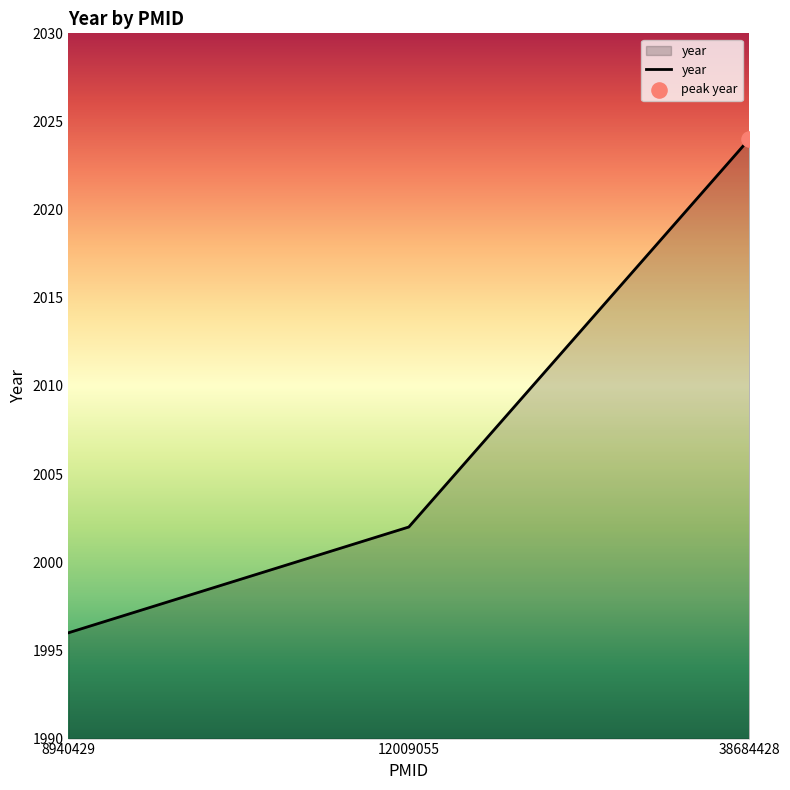

What is the ratio of the value at 12009055 to the value at 38684428?

1.0